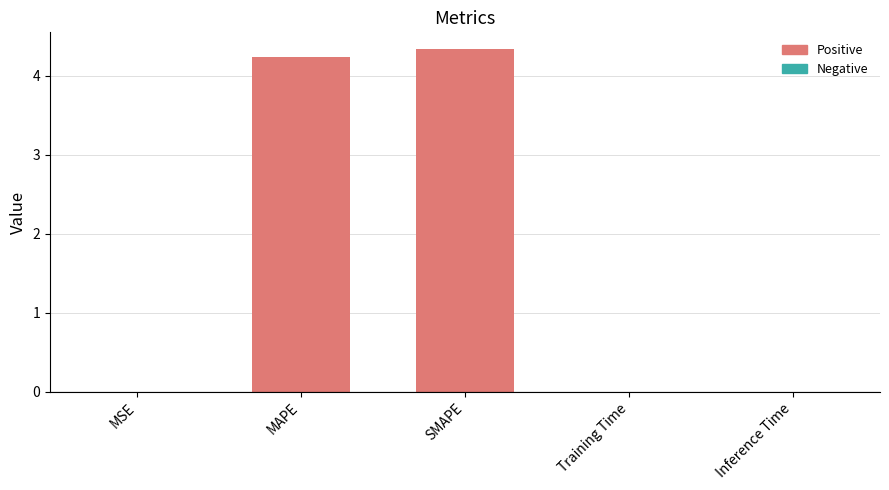

Which category has the highest value across all series?

SMAPE